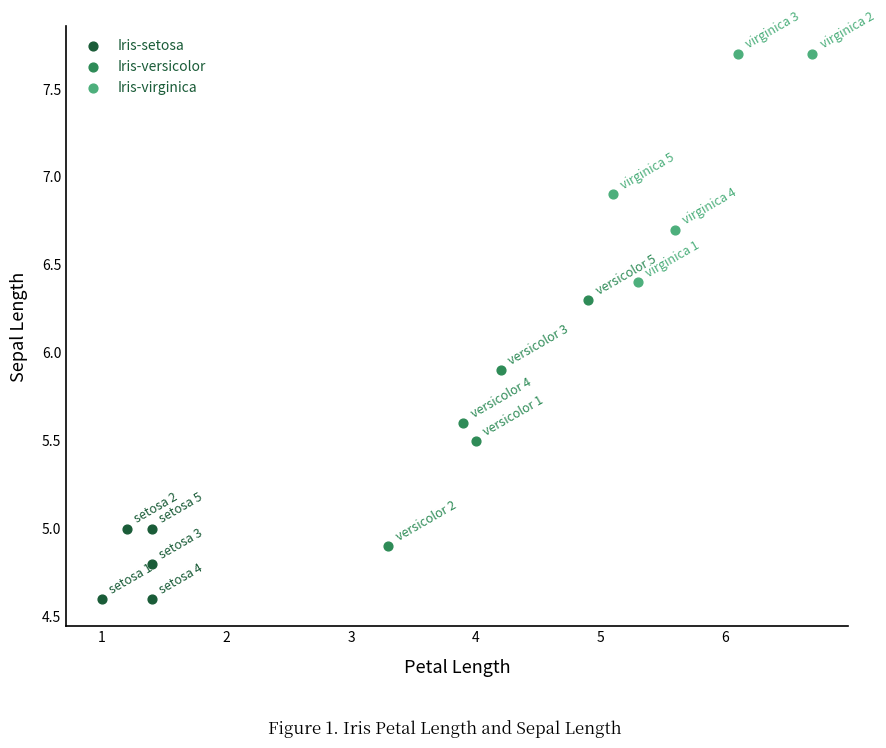

Which series reaches the minimum Y coordinate?

Iris-setosa